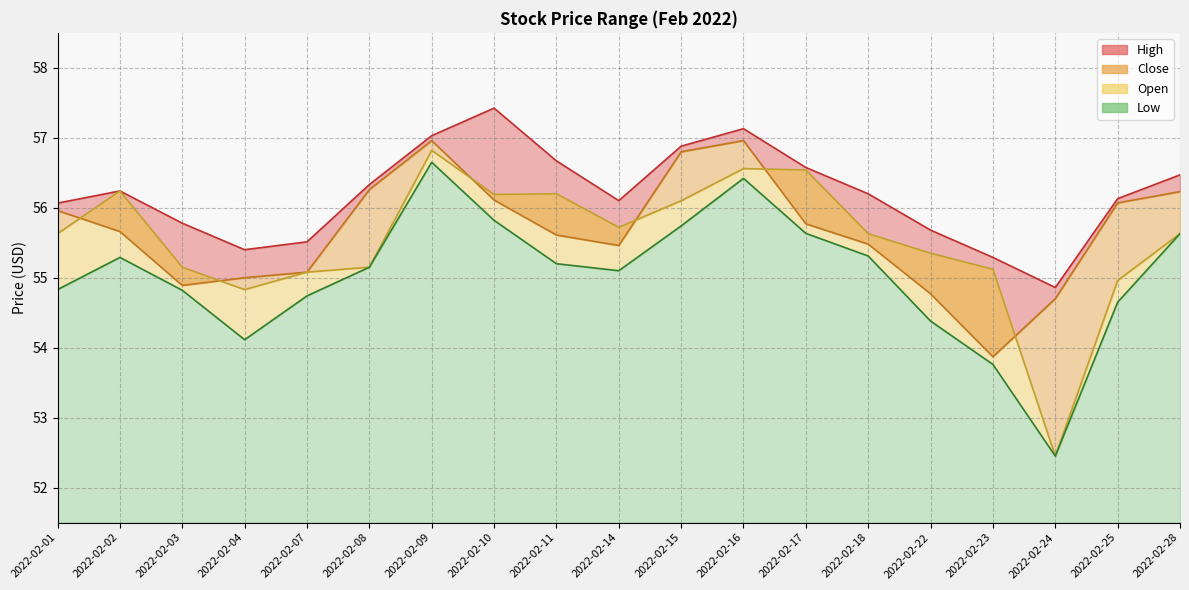

How many lines are shown in the chart?

4